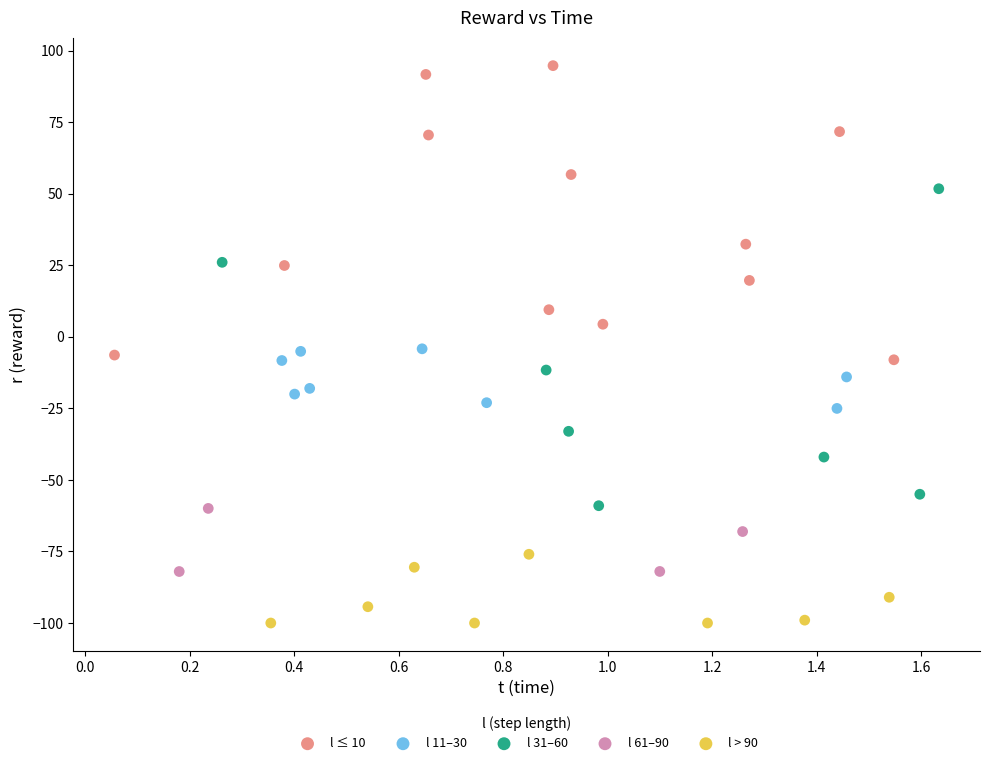

Which series reaches the maximum Y coordinate?

l ≤ 10